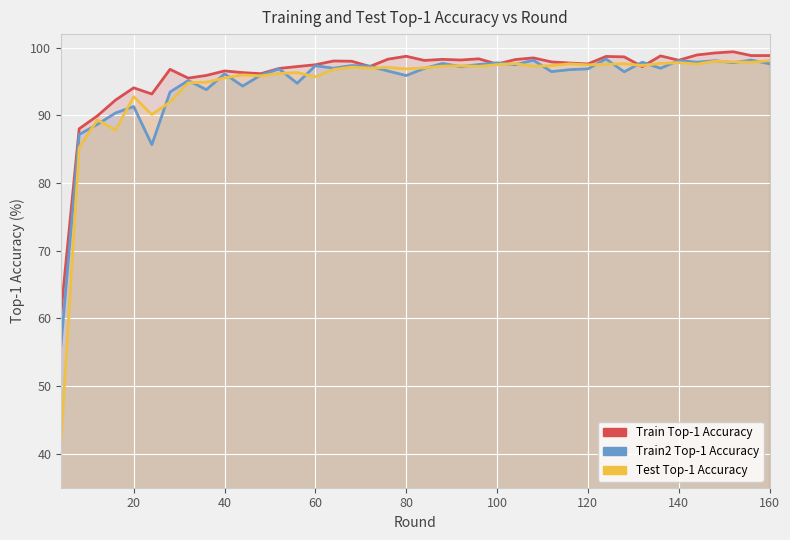

How many lines are shown in the chart?

3